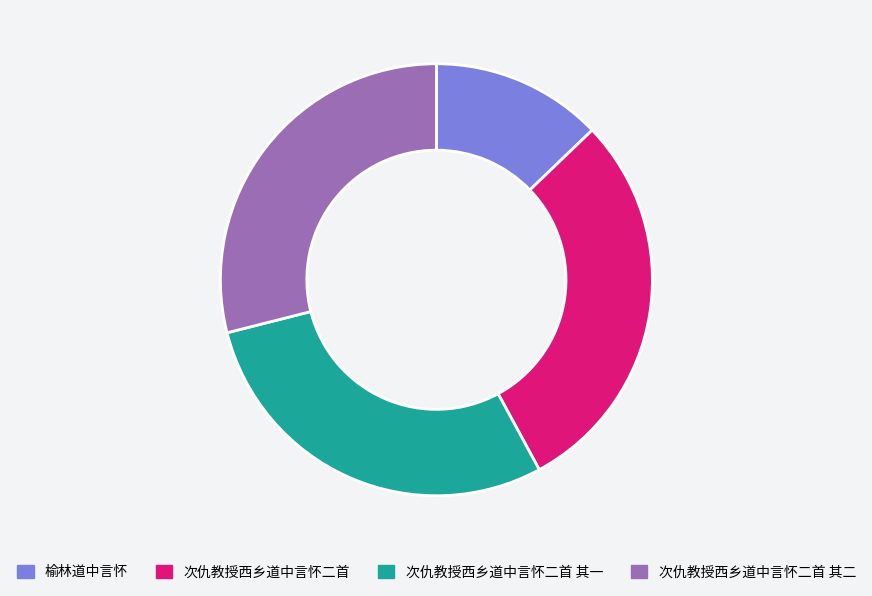

Which has a higher value, 榆林道中言怀 or 次仇教授西乡道中言怀二首 其一?

次仇教授西乡道中言怀二首 其一